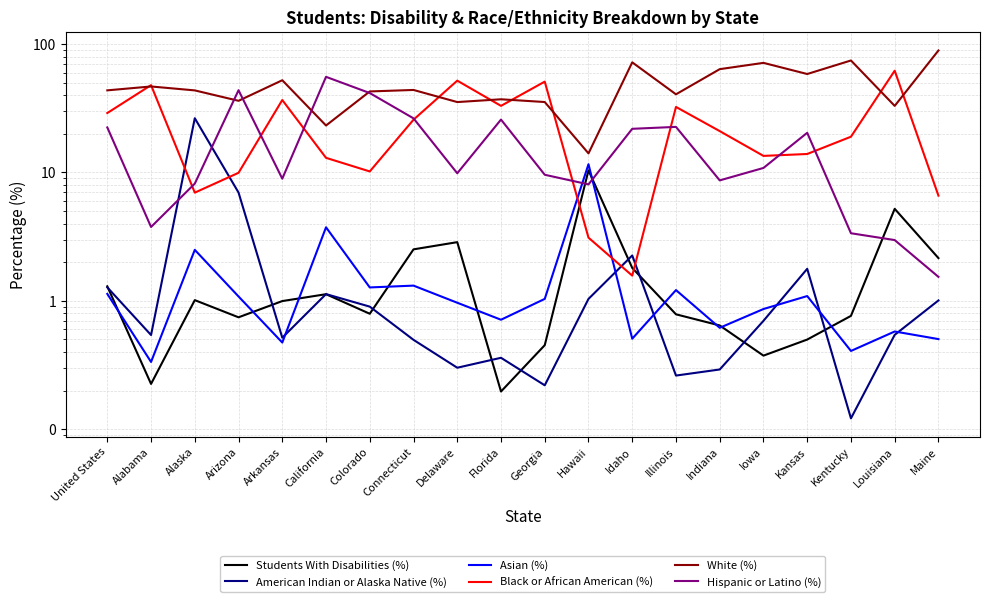

What is the sum of all White (%) values?

957.3